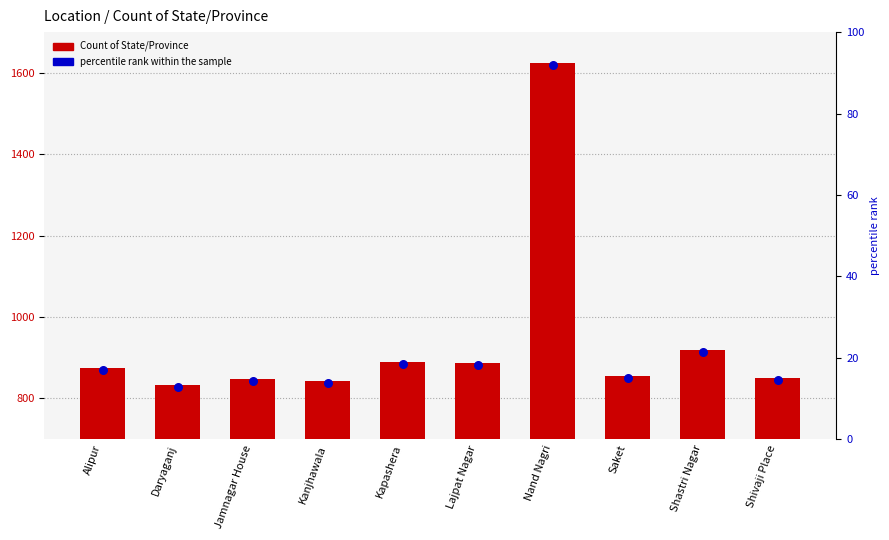

Which series contains the lowest Y value?

percentile rank within the sample